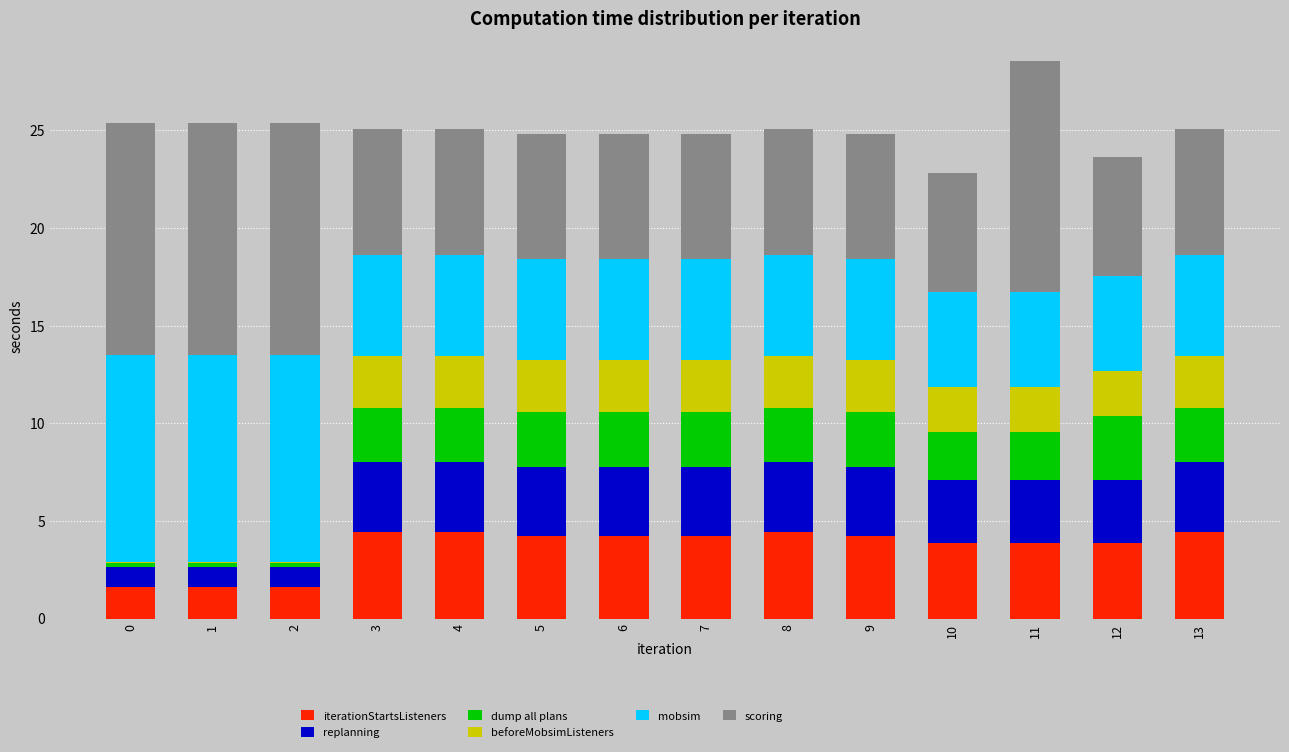

What is the total value across all series at 7?

24.8